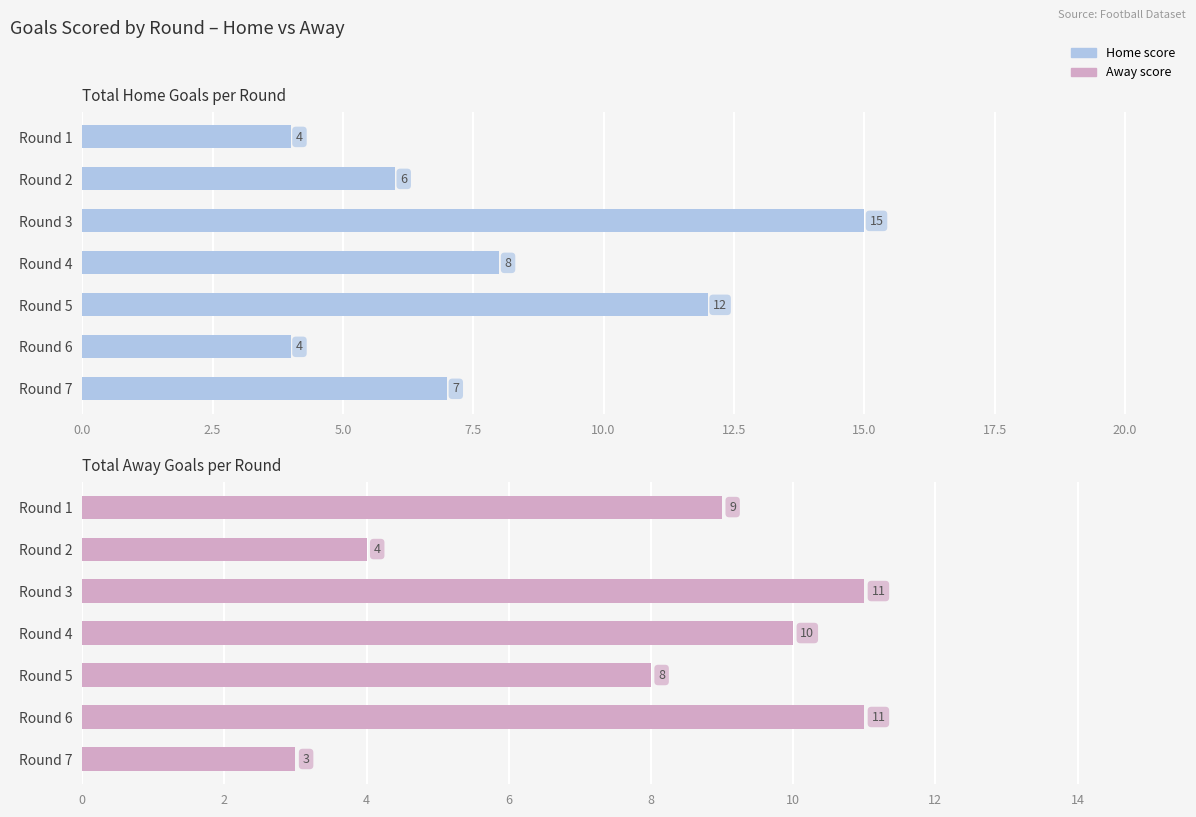

Count the number of categories in the chart.

7